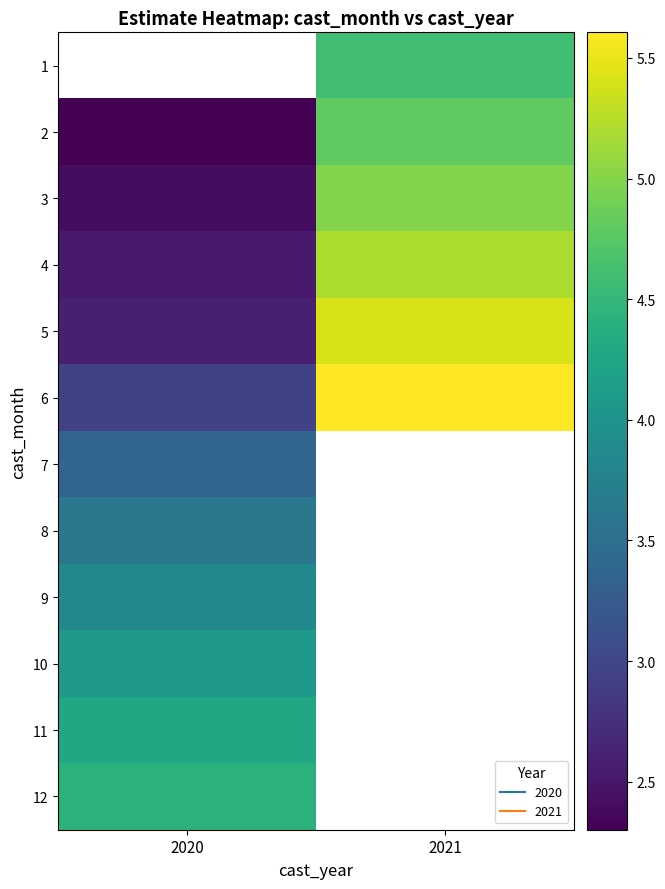

The value of 6 at 2020 is 2.9. True or false?

True